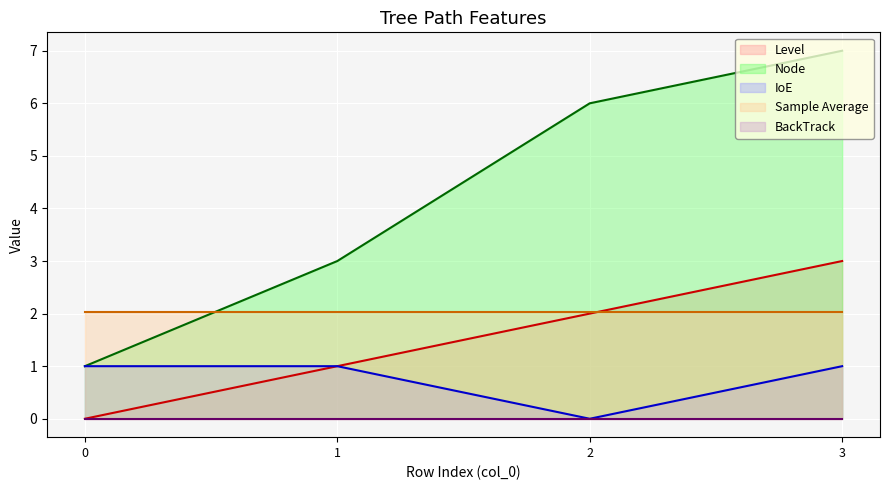

True or false: Level and Node intersect in this chart.

False